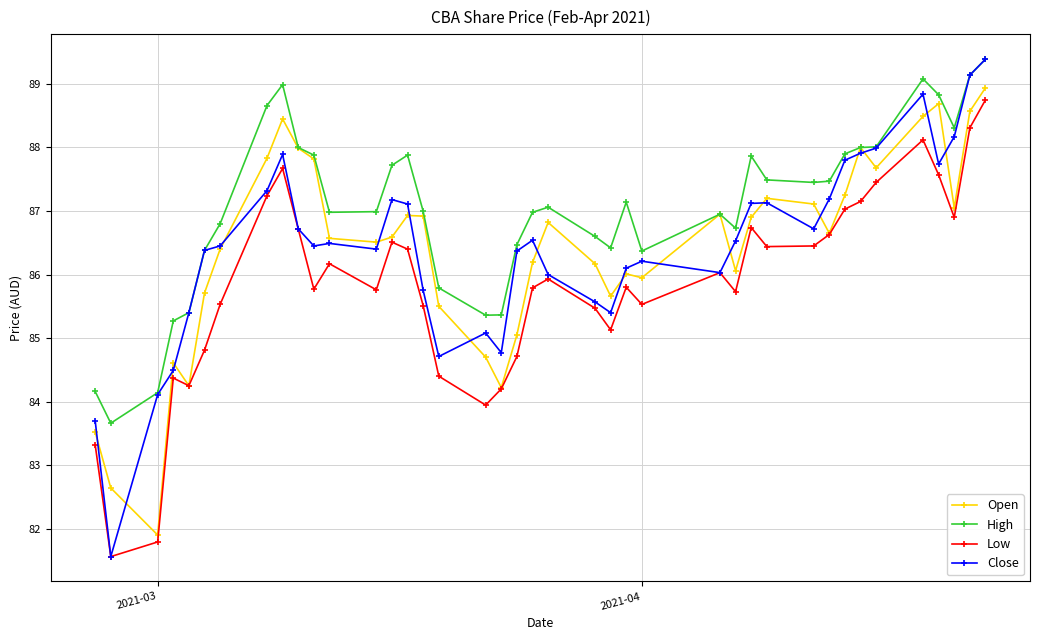

What is the value of the Low point at the 10th from the left?

86.7